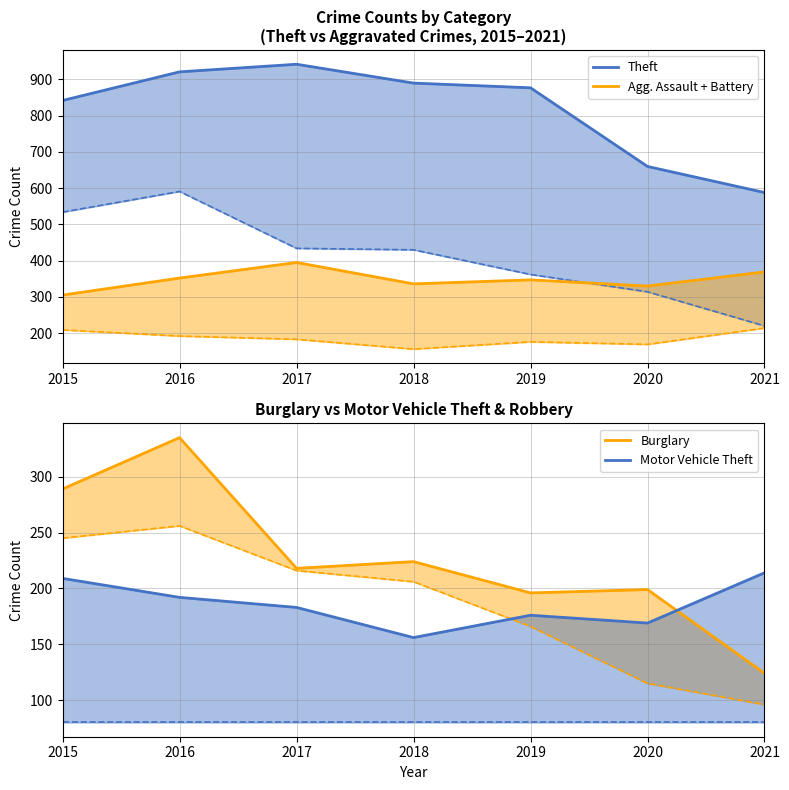

Which category has the highest value across all series?

2017